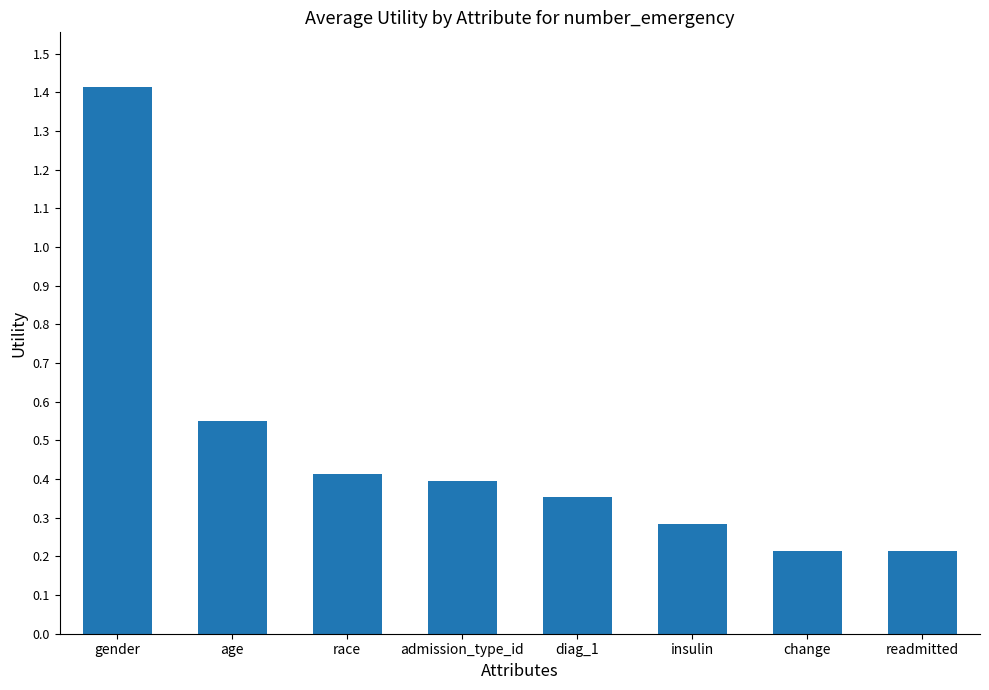

What is the sum of all values?

3.8